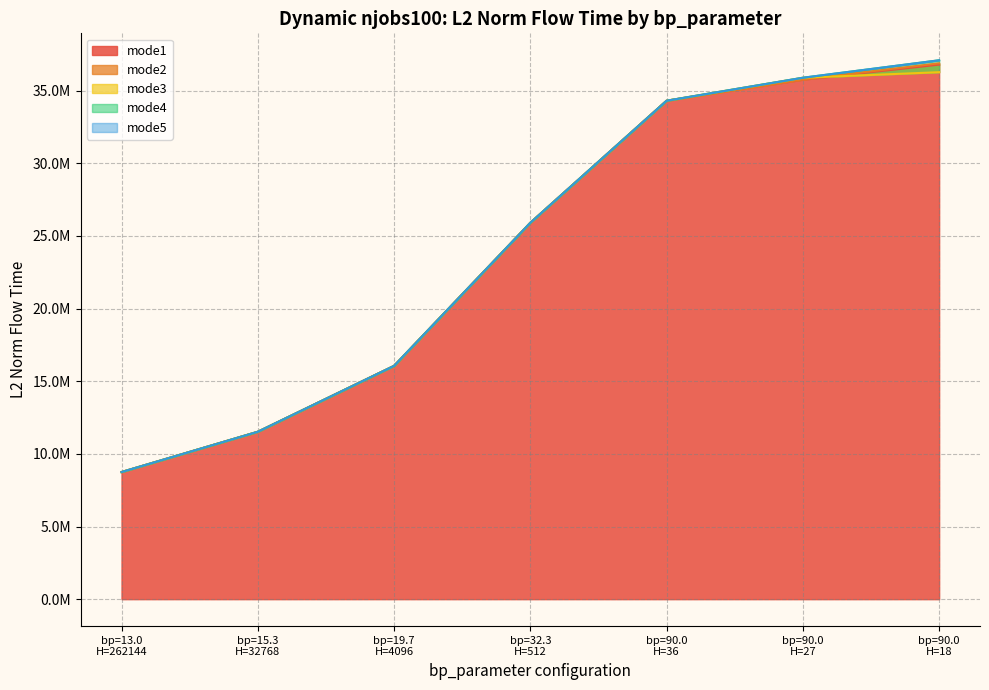

What is the sum of the mode5 values at bp=90.0
H=36 and bp=32.3
H=512?

60198149.1